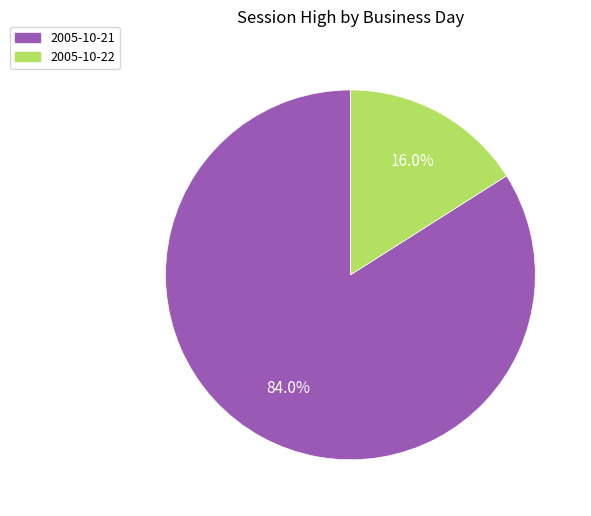

How many segments does this pie chart have?

2